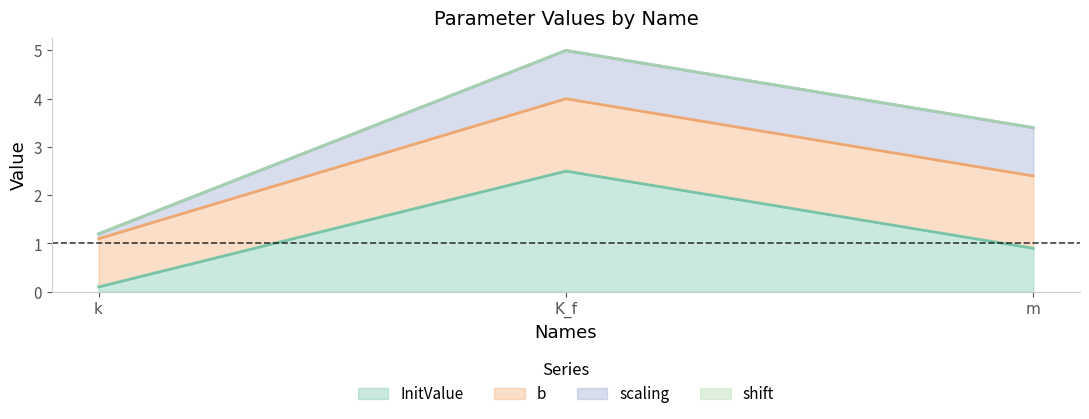

What is the lowest value of the b series?

1.0